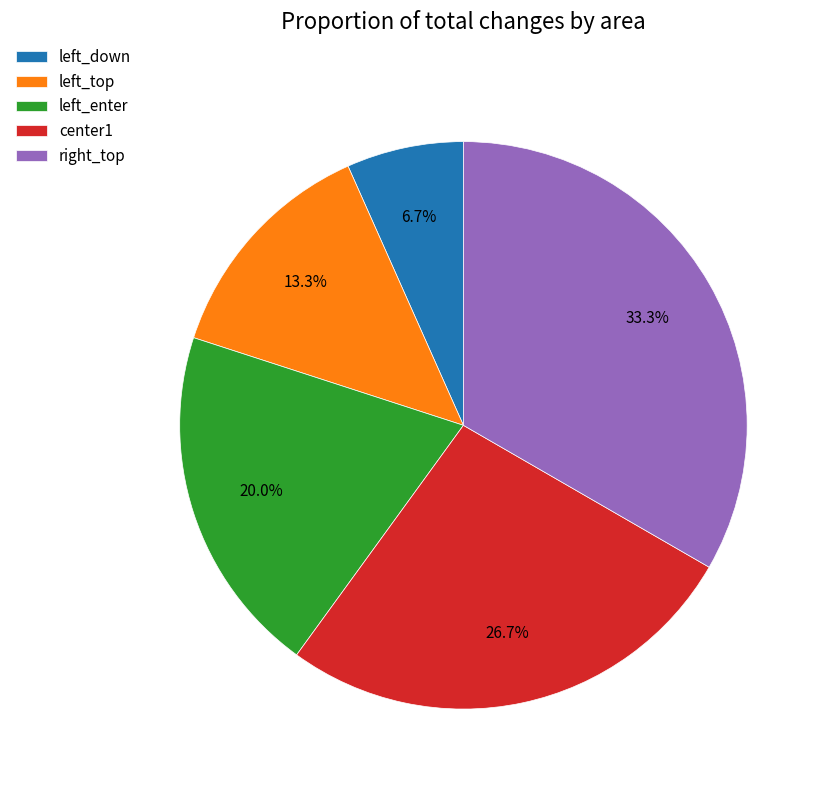

Rank the categories by value from lowest to highest.

left_down, left_top, left_enter, center1, right_top